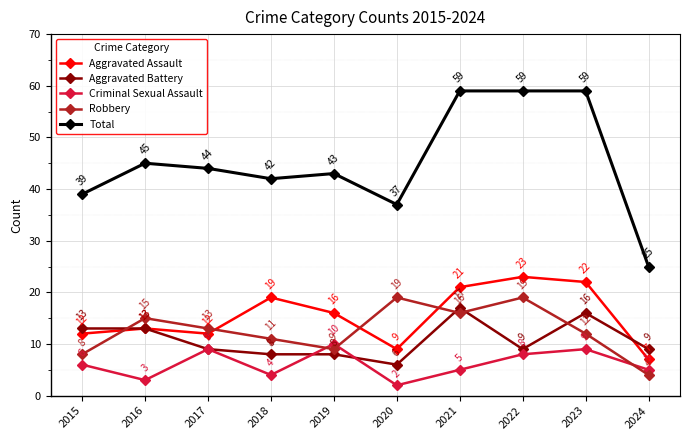

Is this an area chart (filled region under the line)?

No